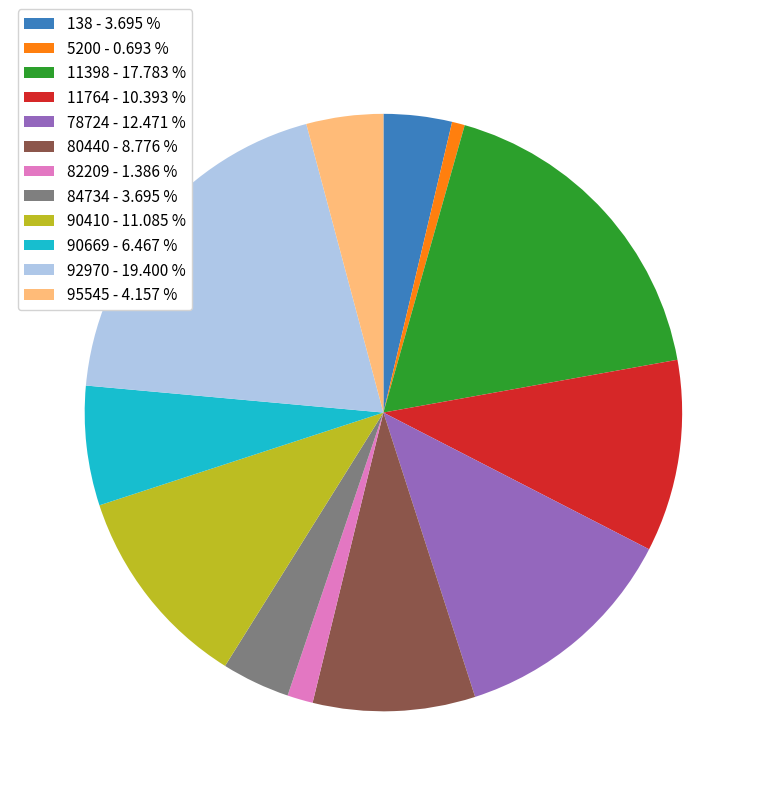

Do 5200 - 0.693 % and 90669 - 6.467 % together represent more than half of the pie?

No